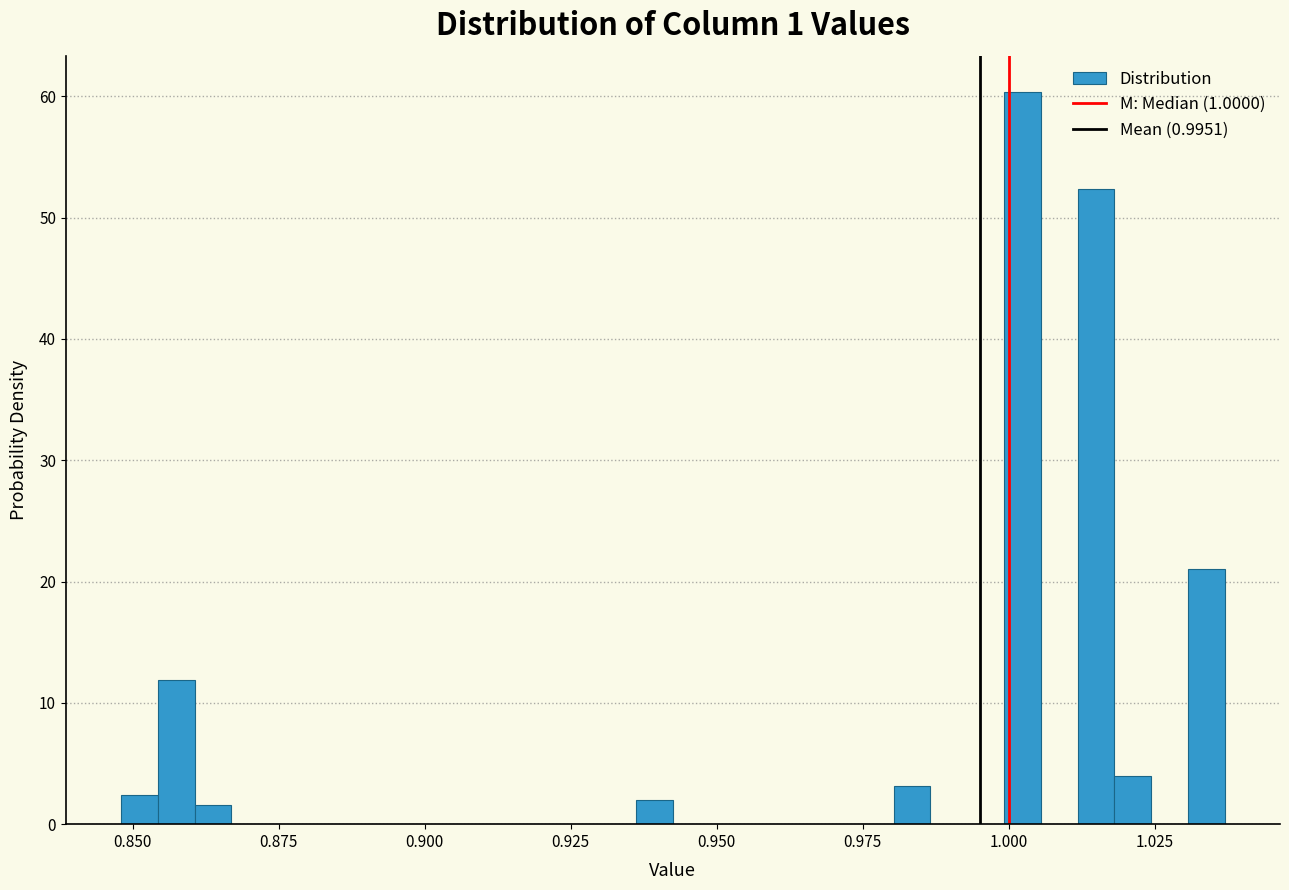

Read against the x-axis, roughly where is the centre of the tallest bar?

1.000